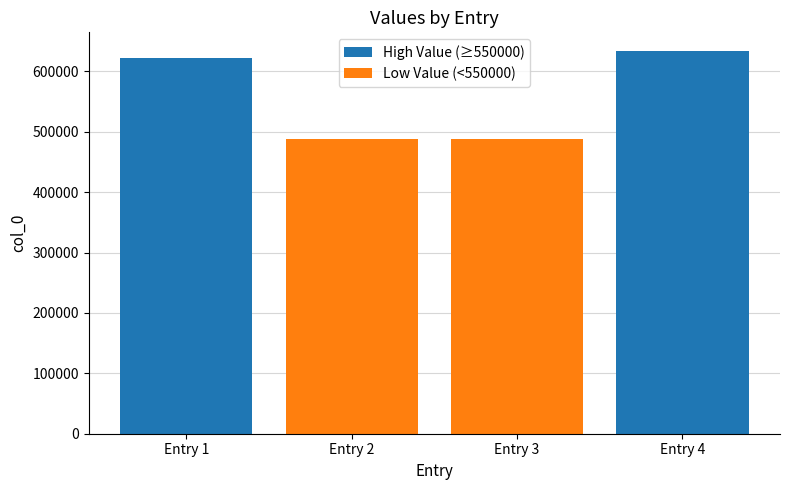

At which category is the sum across all series the highest?

Entry 3